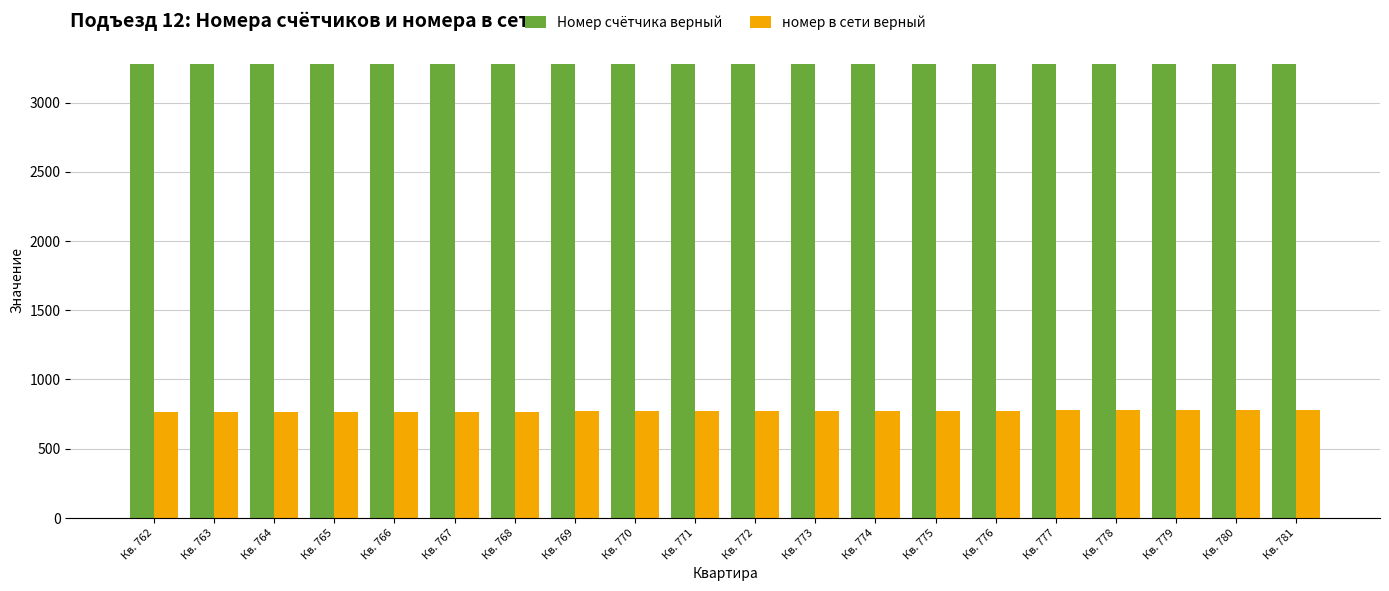

What is the value of the номер в сети верный bar at the 17th from the left?

778.0